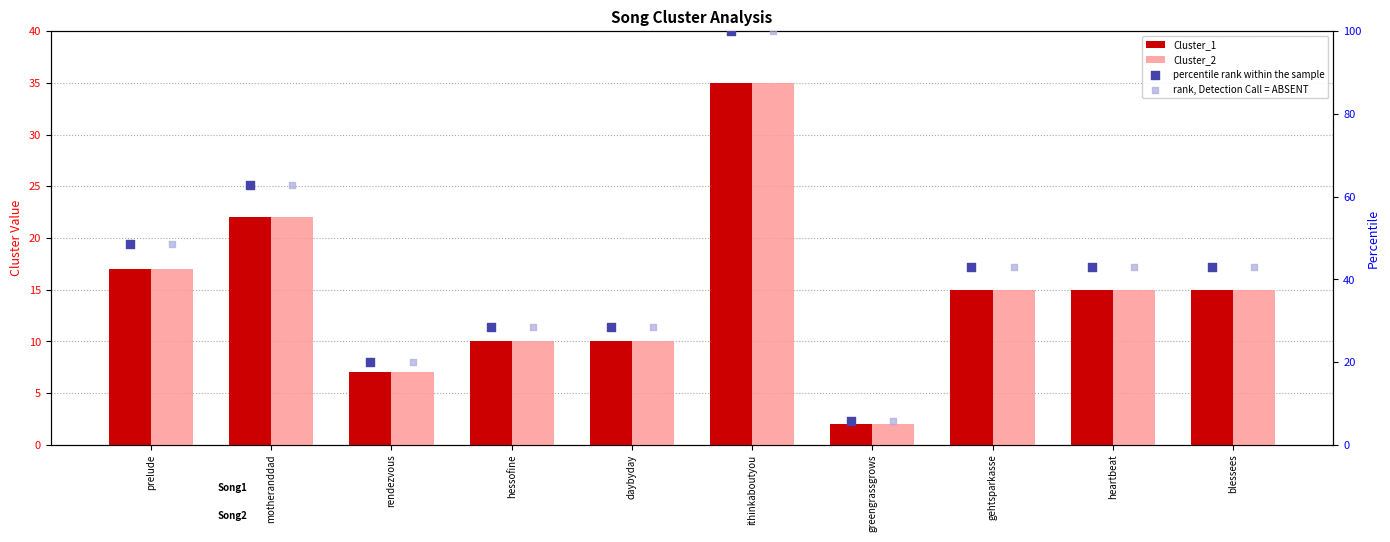

At how many categories does at least one series exceed 58?

2